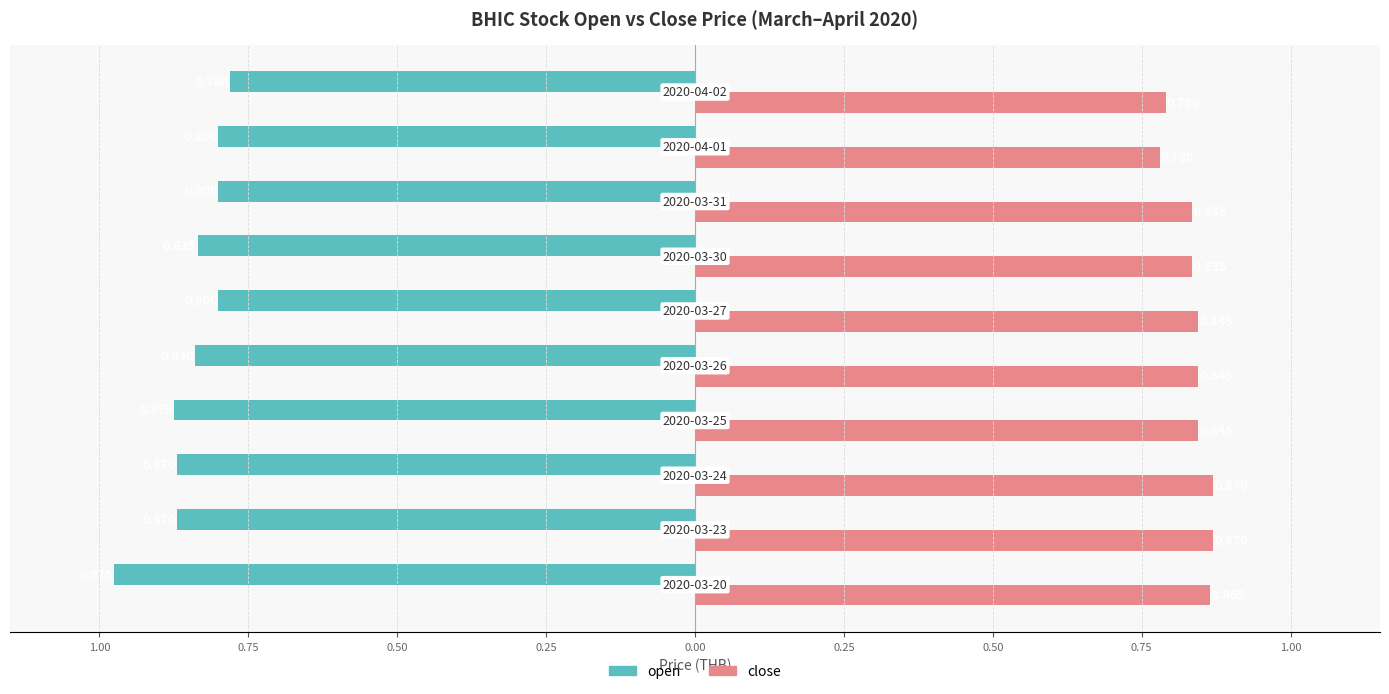

What is the lowest value of the close series?

0.8